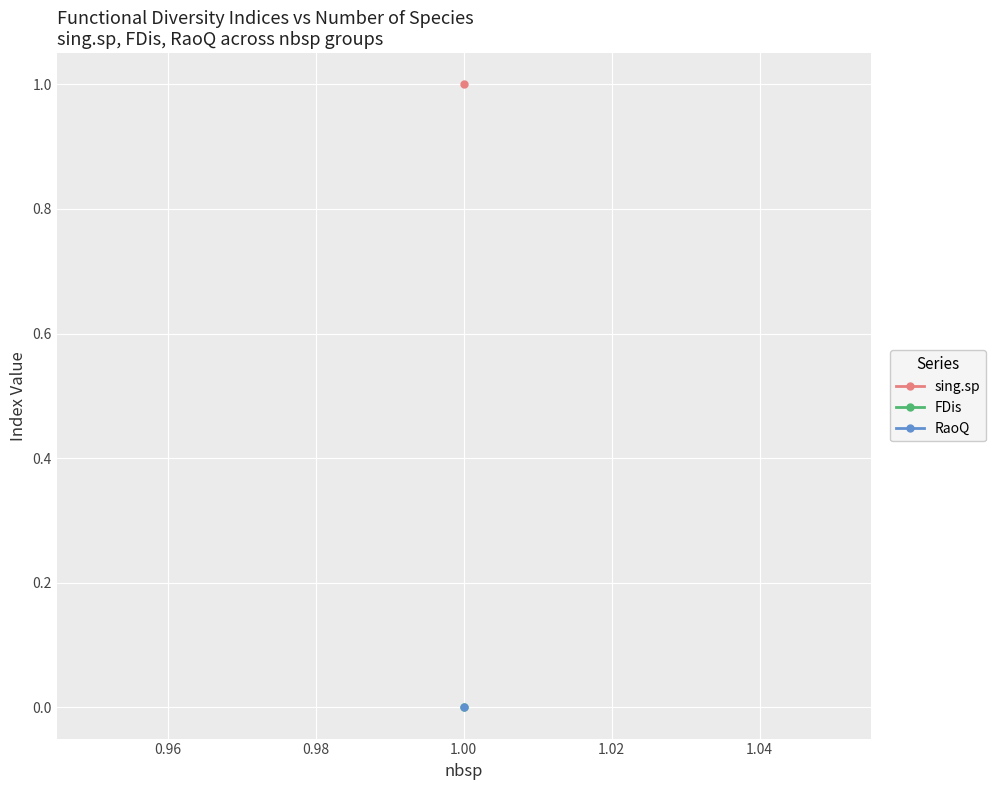

Which label corresponds to the largest value in the chart?

1